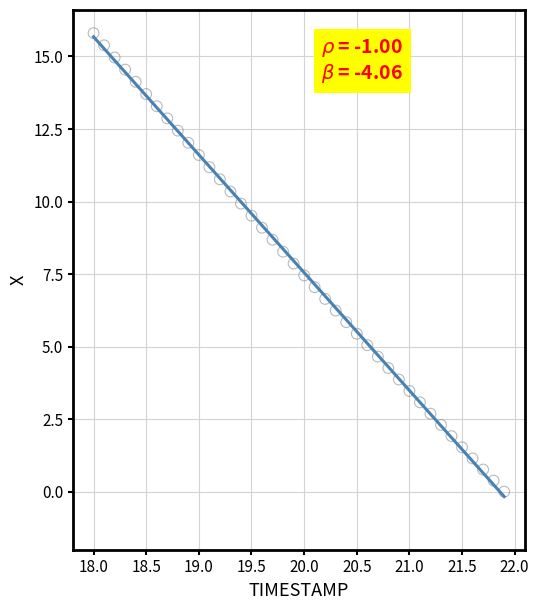

What is the range of X values (max minus min)?

3.9